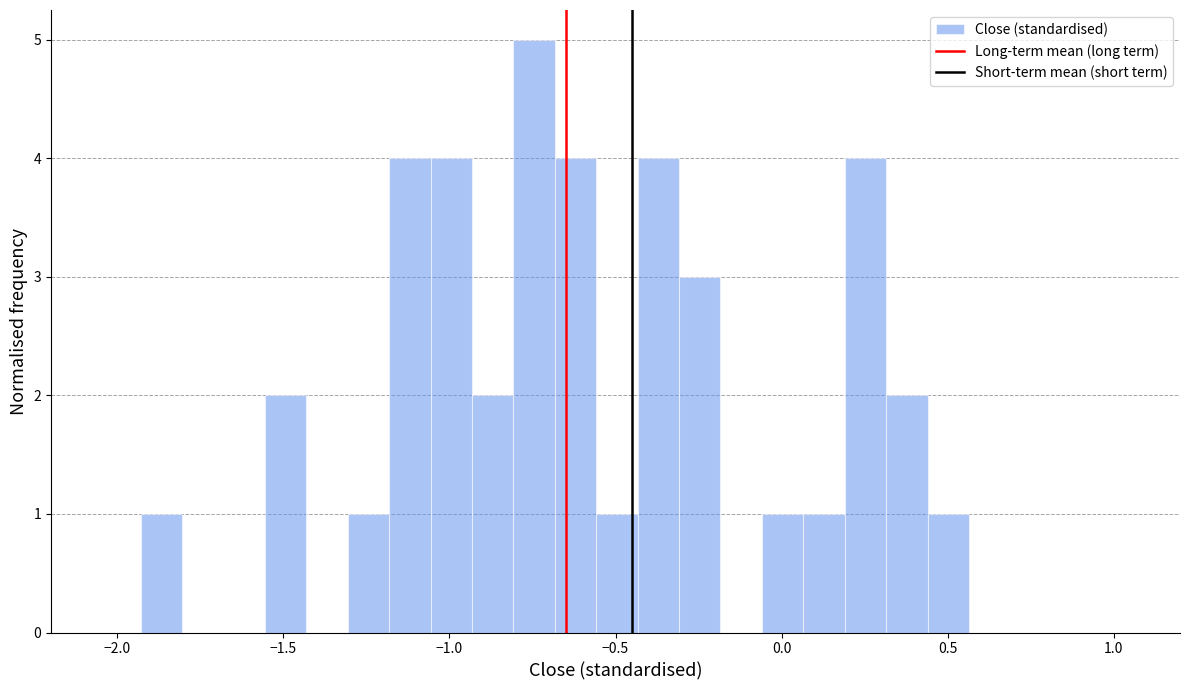

Read against the x-axis, roughly where is the centre of the tallest bar?

-0.75